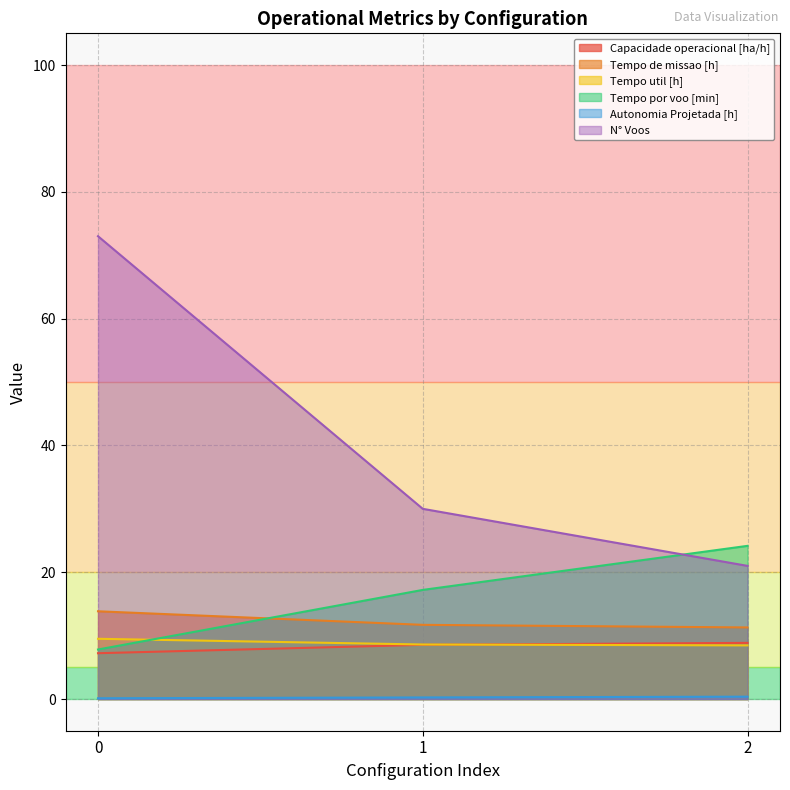

True or false: N° Voos has a value of 14.9 at 1.

False